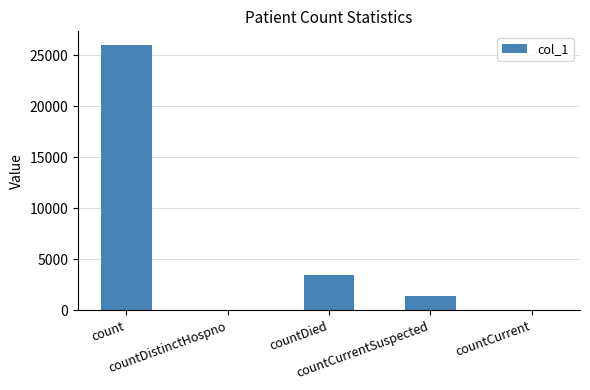

What is the maximum value shown in the chart?

26038